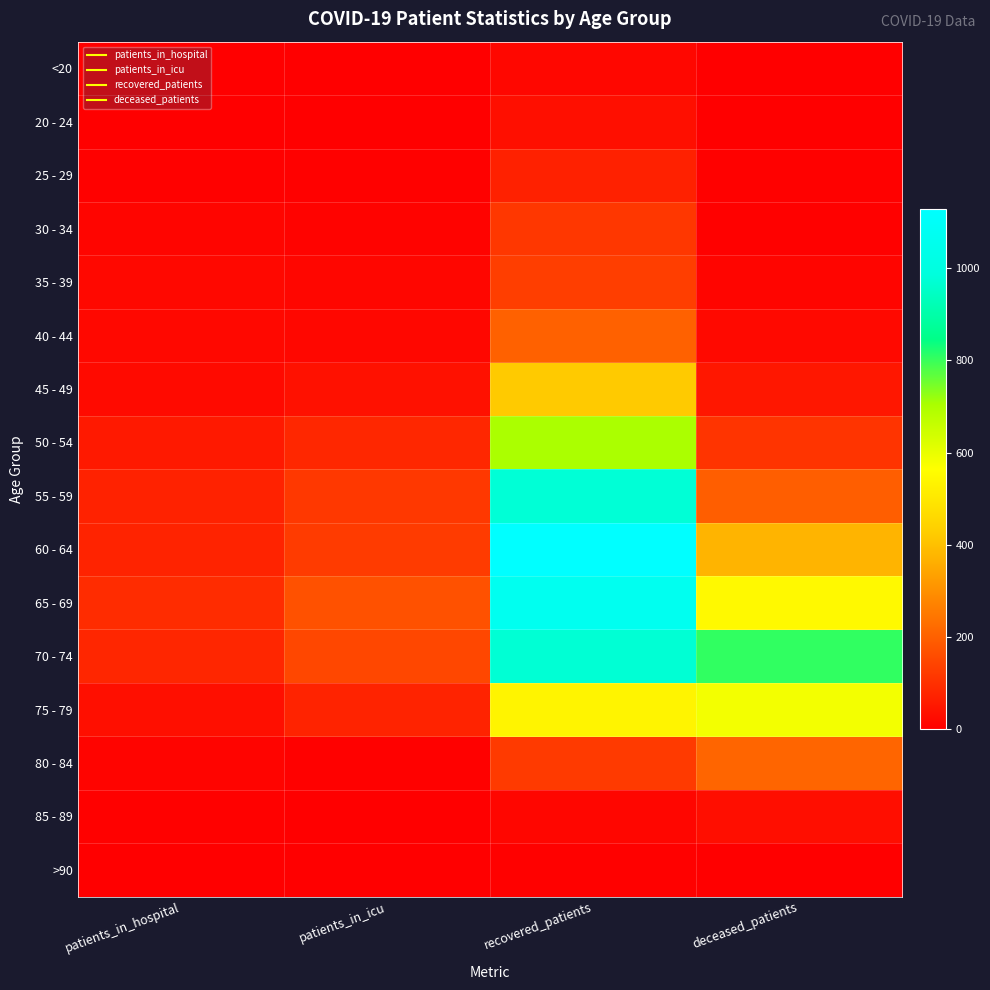

What is the total value across all series at deceased_patients?

2958